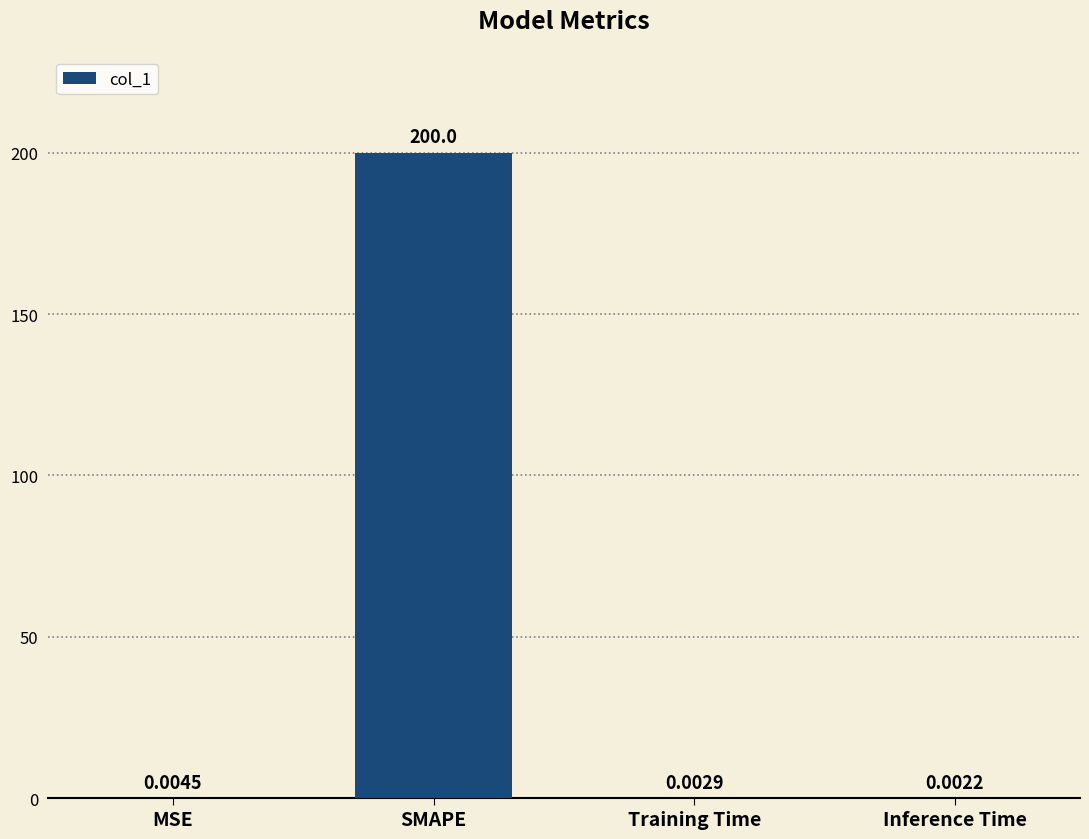

What is the sum of the values at SMAPE and MSE?

200.0